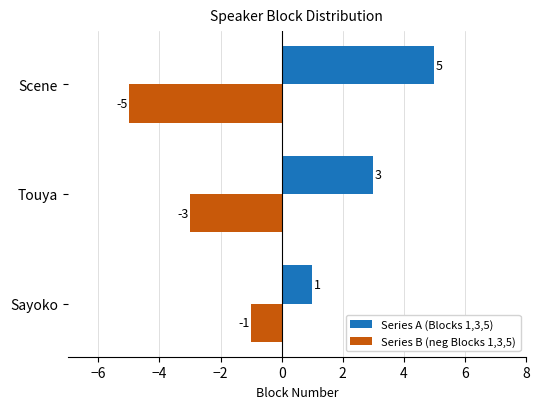

What is the average value of the Series B (neg Blocks 1,3,5) series?

-3